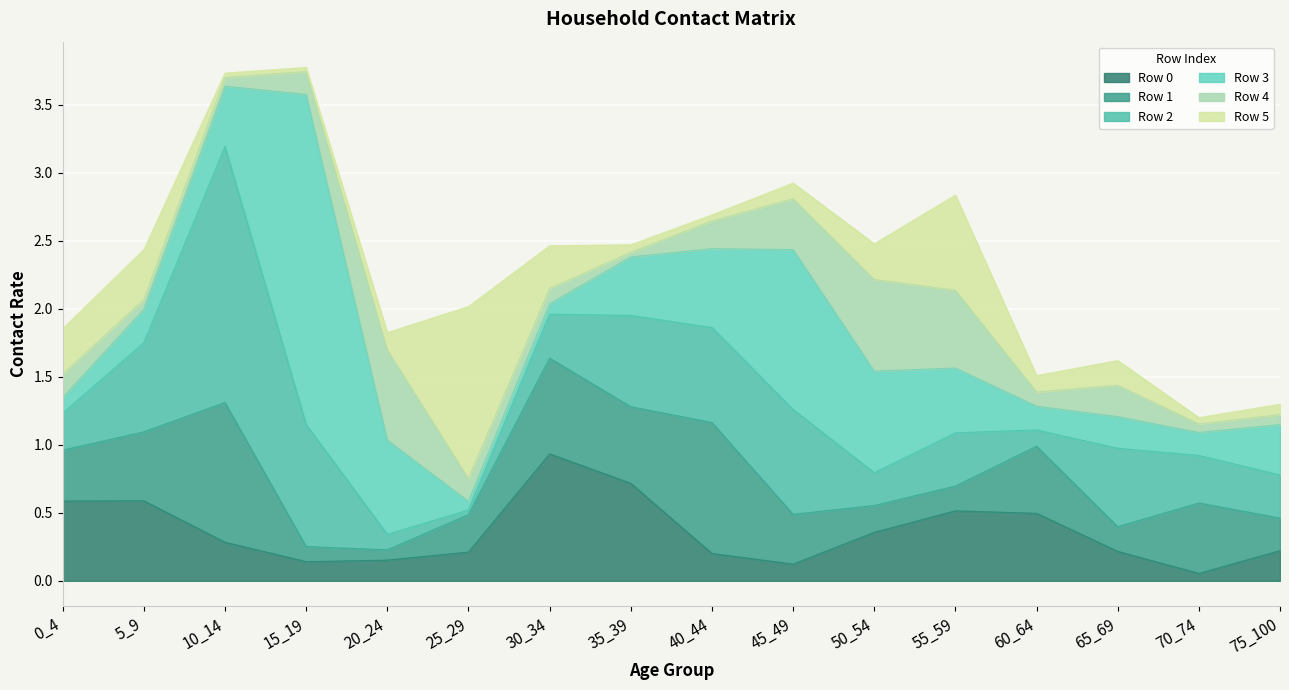

What are all the series names shown in the legend?

0, 1, 2, 3, 4, 5